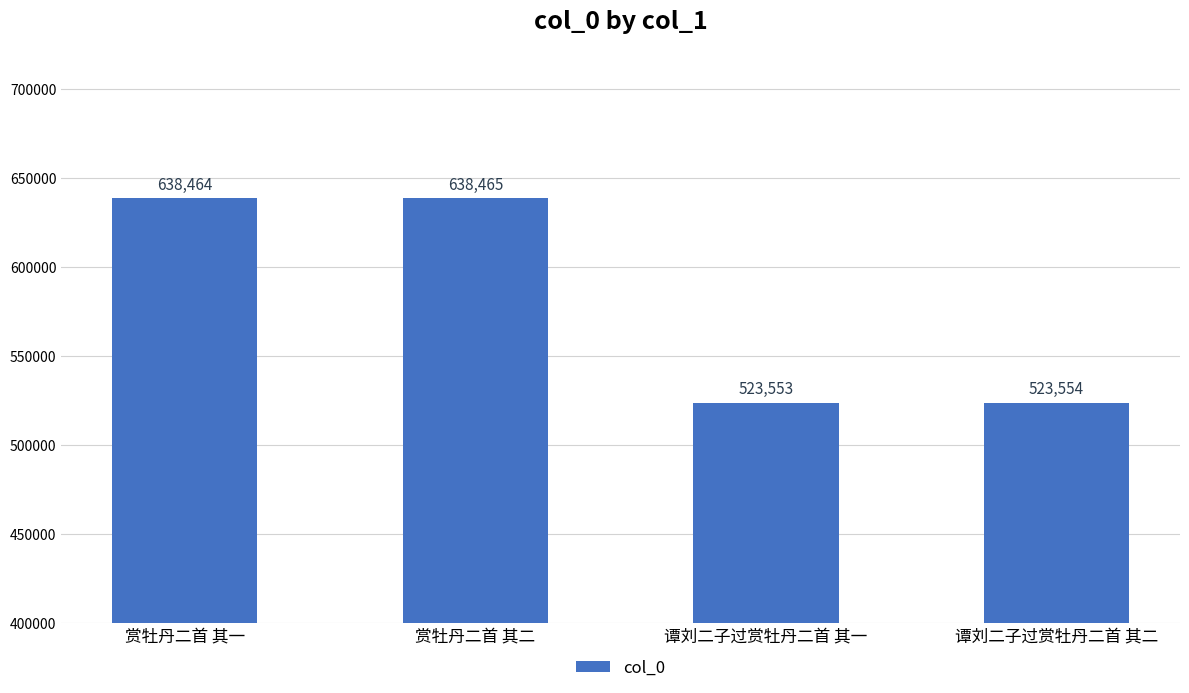

Reading left to right, what are all the values shown in this chart?

赏牡丹二首 其一=638464	赏牡丹二首 其二=638465	谭刘二子过赏牡丹二首 其一=523553	谭刘二子过赏牡丹二首 其二=523554